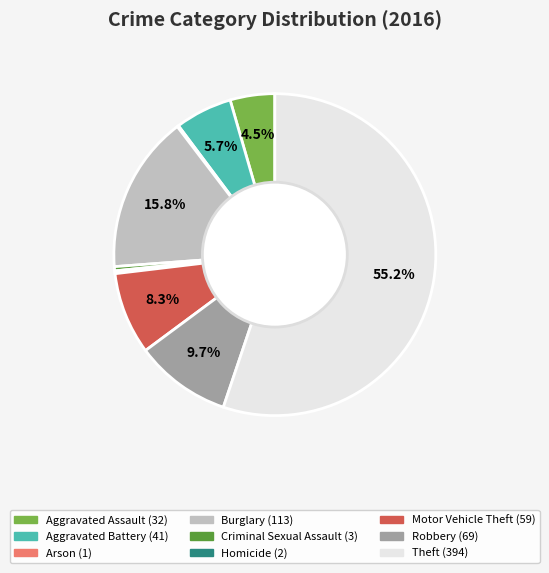

To the nearest percent, what portion does Robbery represent?

10%